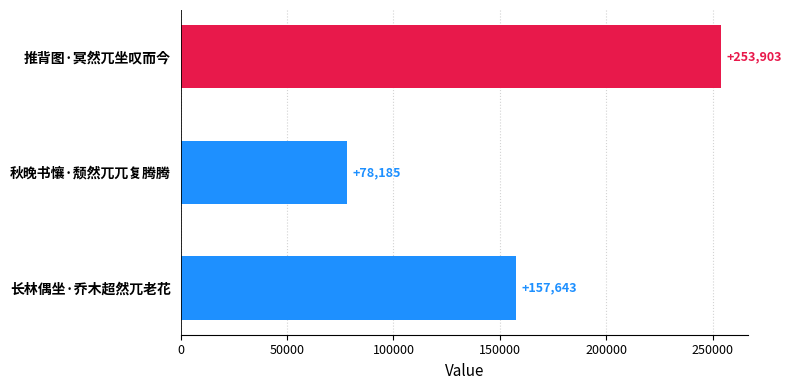

Reading bottom to top, transcribe all the data shown in this chart.

157643	78185	253903